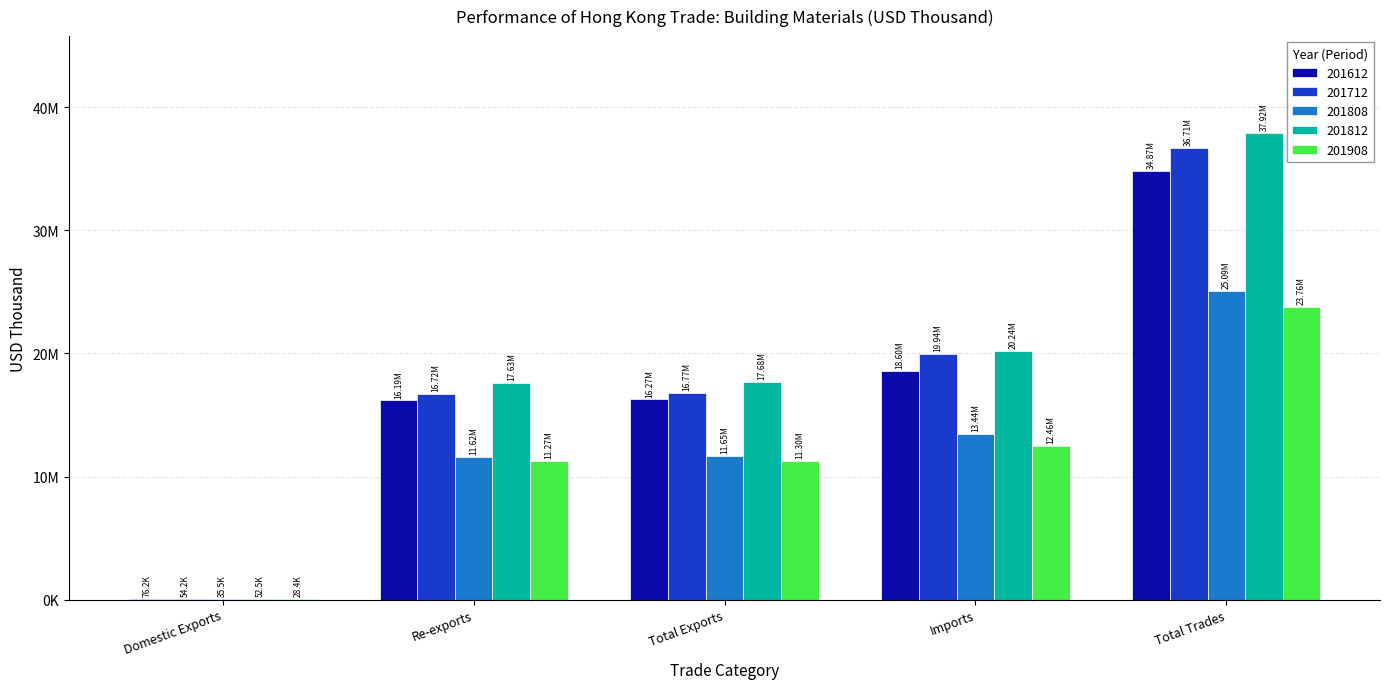

The 201712 series shows 7998793.9 at Total Trades. True or false?

False